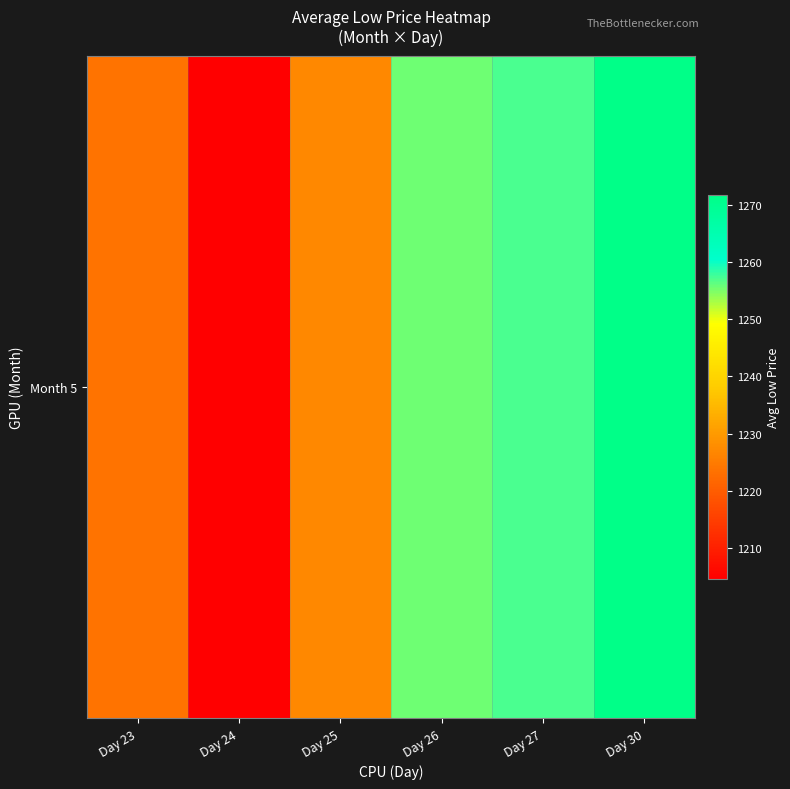

How many distinct data groups are displayed?

1